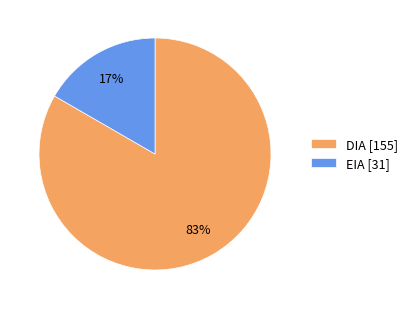

What percentage is the EIA slice, to the nearest percent?

17%